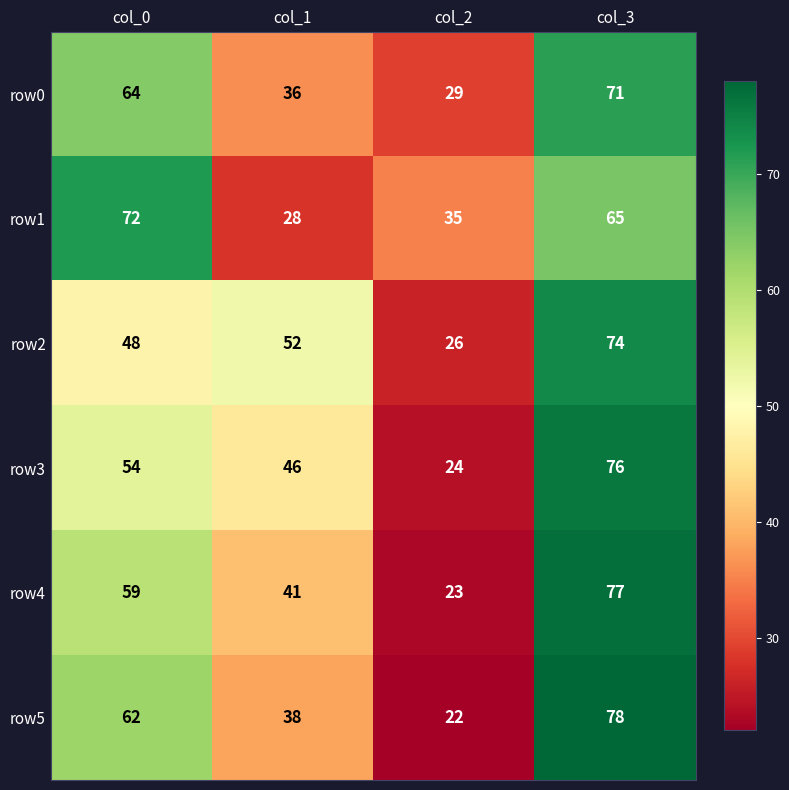

Count the row0 values in the range 36 to 71.

3